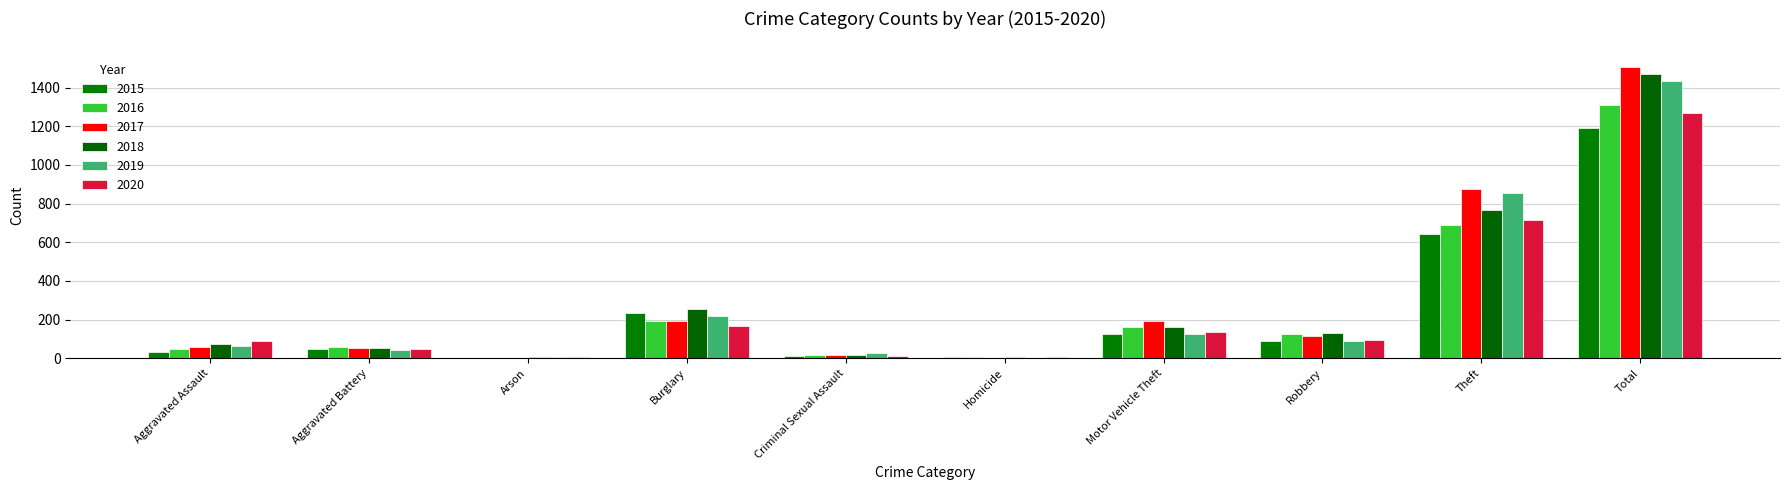

Which series changed the most between Aggravated Battery and Arson?

2016